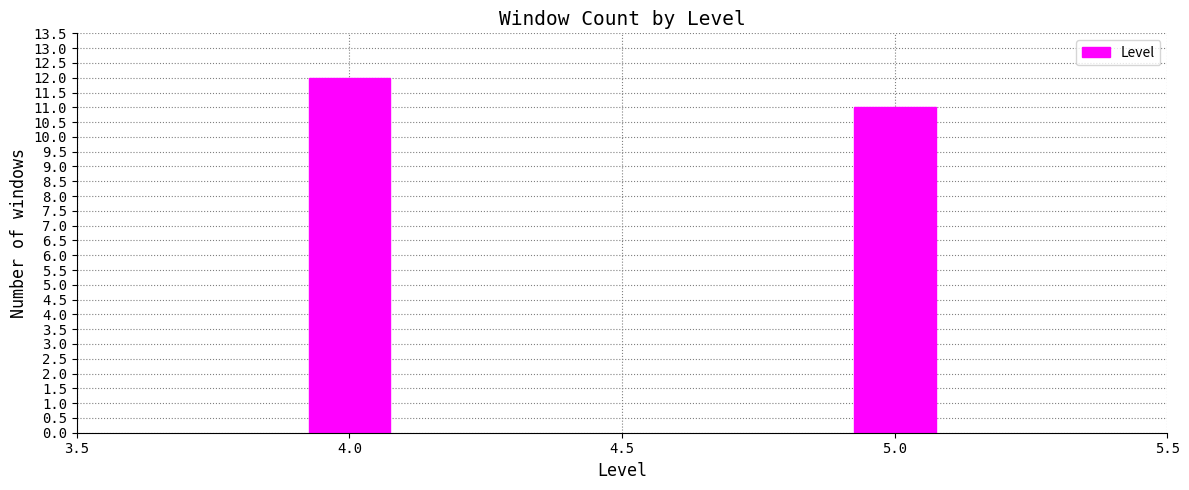

Reading left to right, what are all the values shown in this chart?

4.0=12	5.0=11